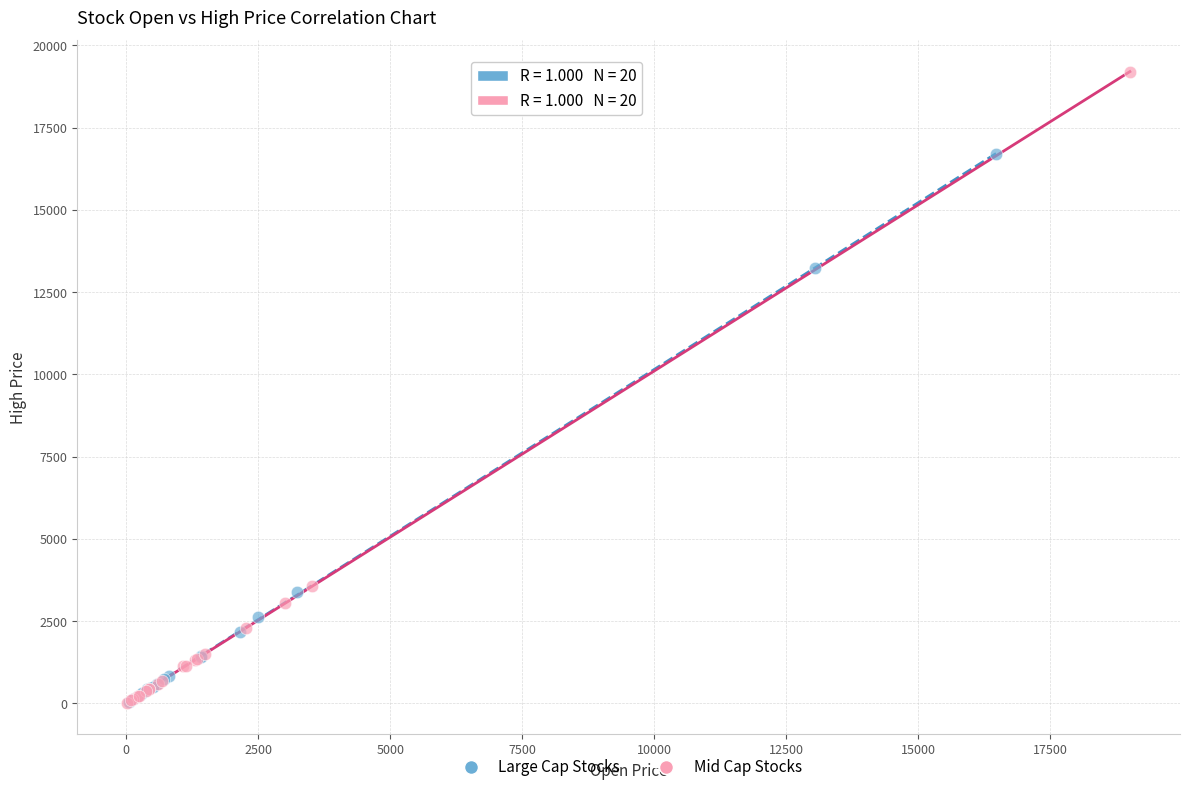

Which series reaches the maximum Y coordinate?

Mid Cap Stocks